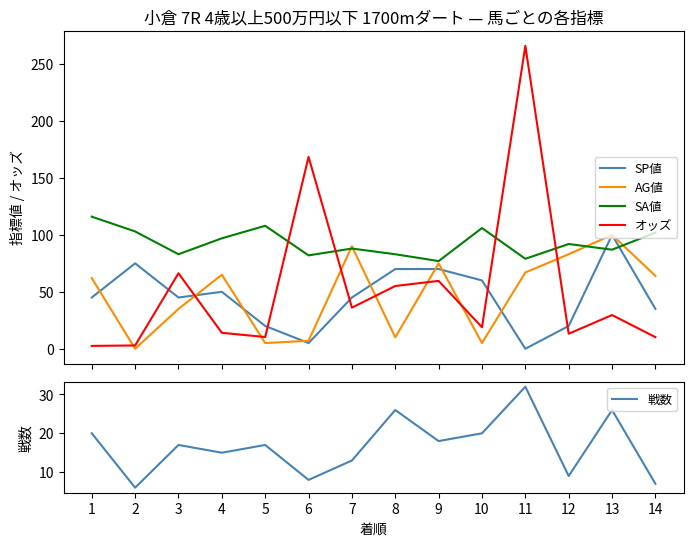

List the series in order of their peak value, highest first.

オッズ, SA値, SP値, AG値, 戦数